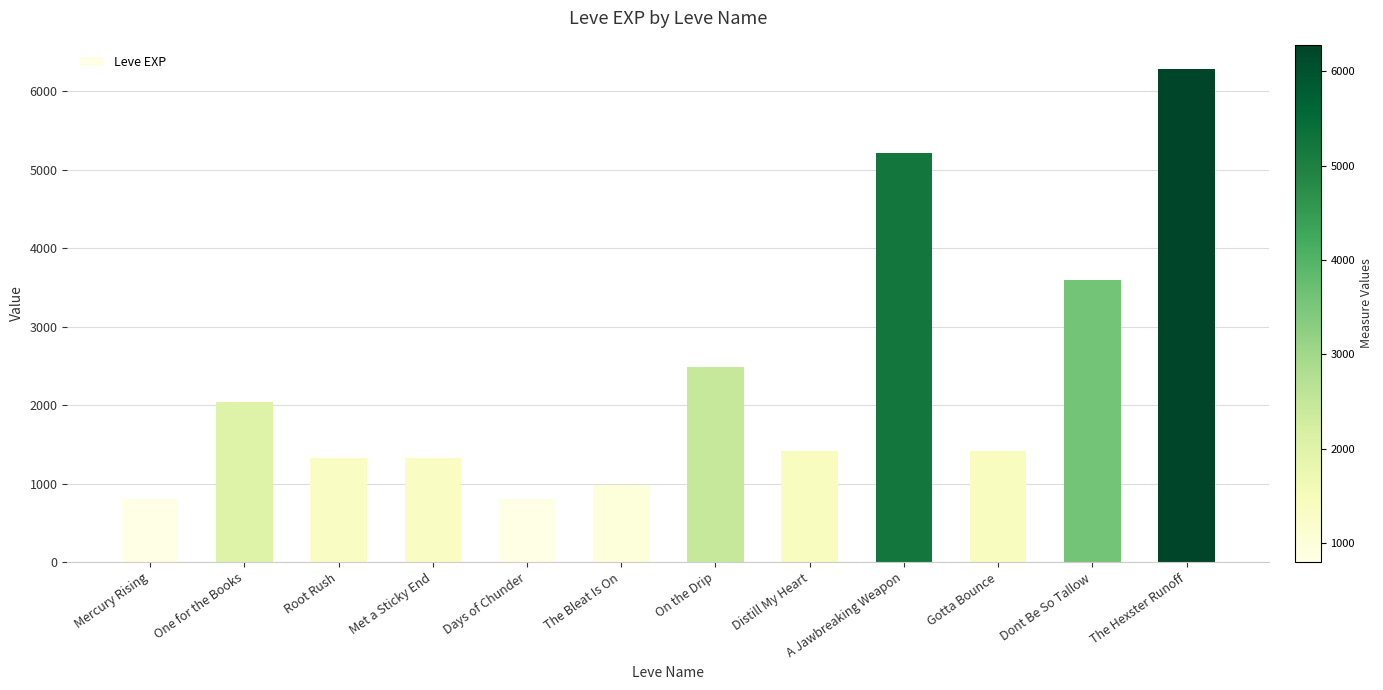

Is it true that the value at On the Drip is 3877?

False